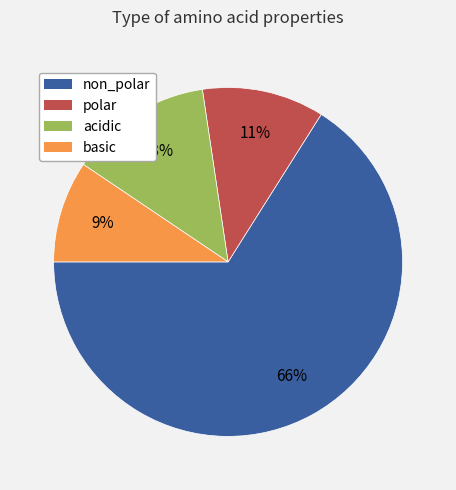

To the nearest percent, what is the difference between the basic and polar slice percentages?

2%